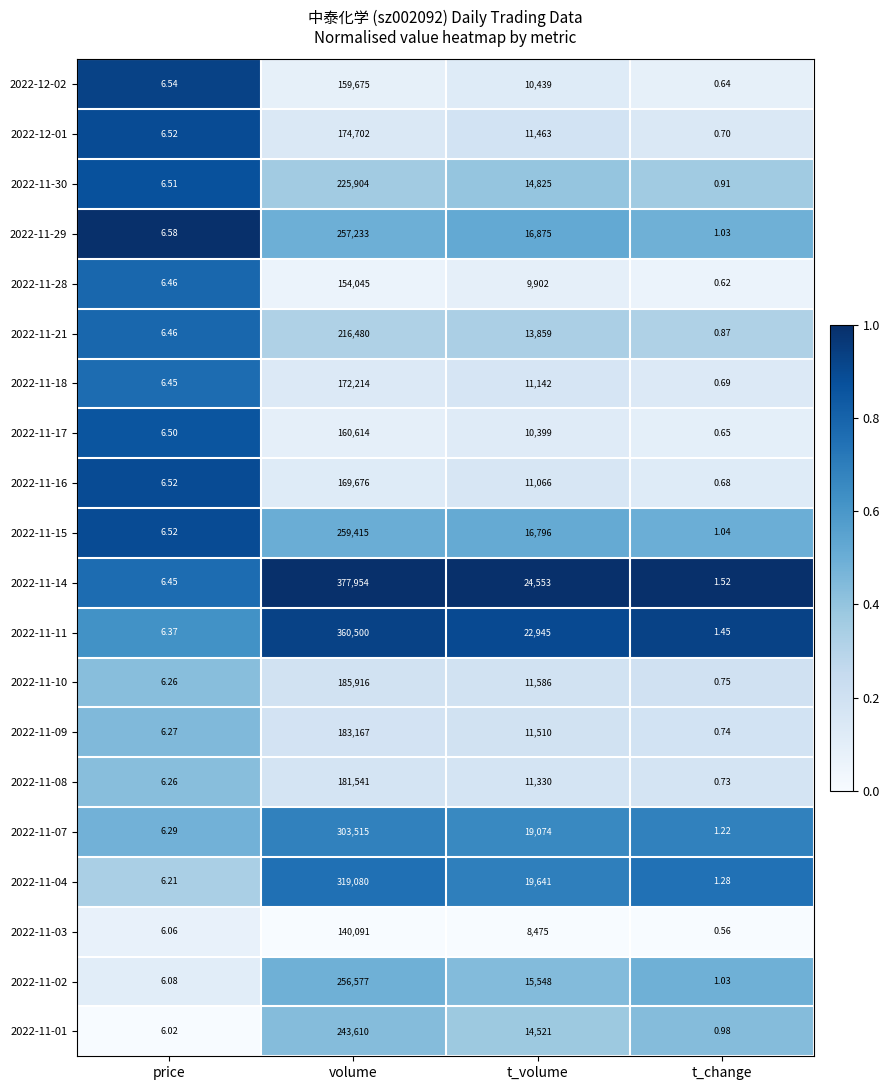

Between price and t_change, which series saw the biggest shift?

2022-12-02